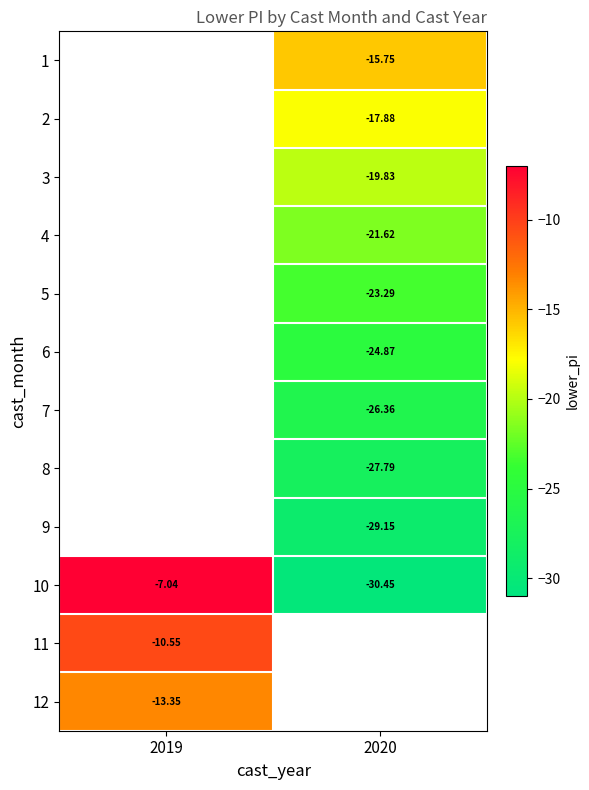

How many data points does each series have?

2